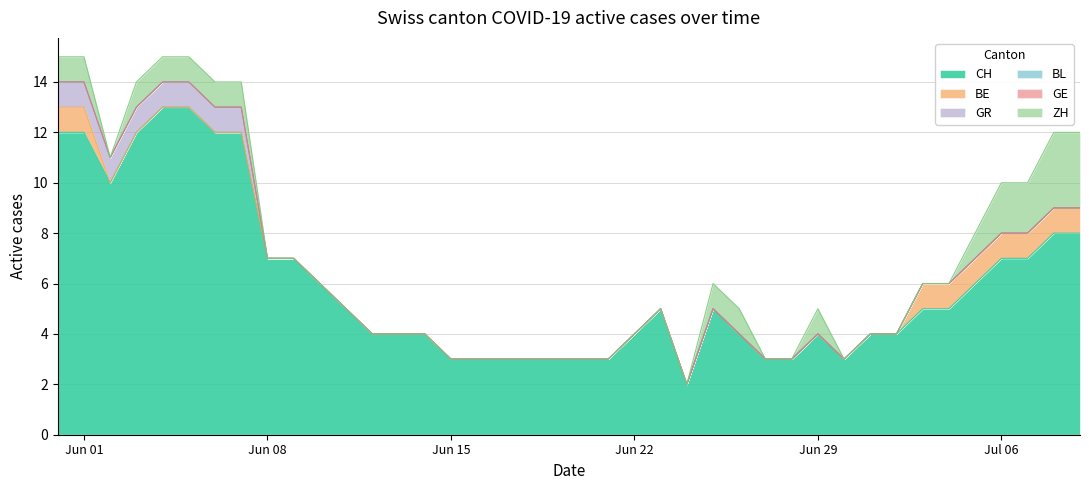

The value of GE at 28 is 0. True or false?

True